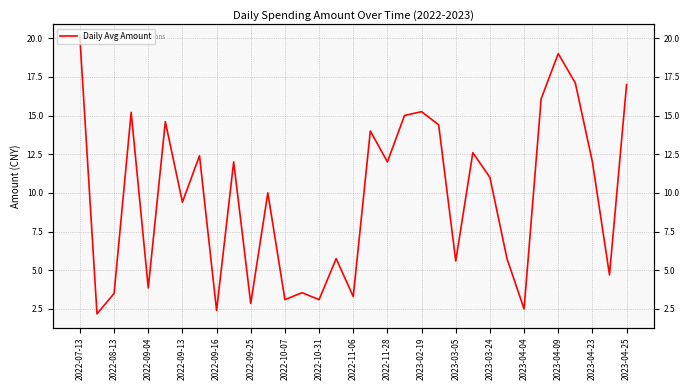

How many lines are shown in the chart?

1